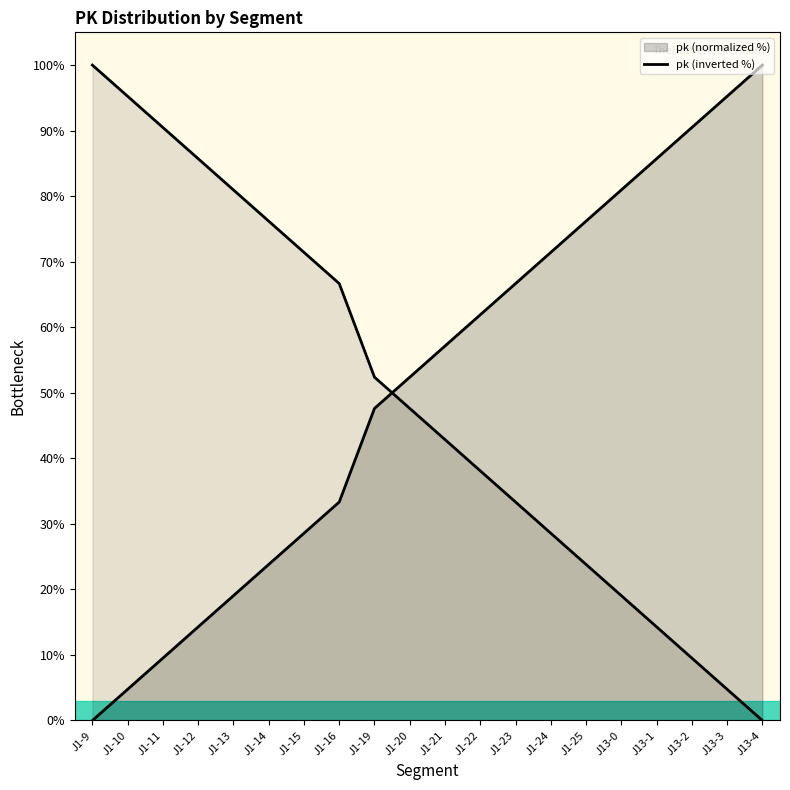

True or false: the data shows 55.6 at J1-10.

False